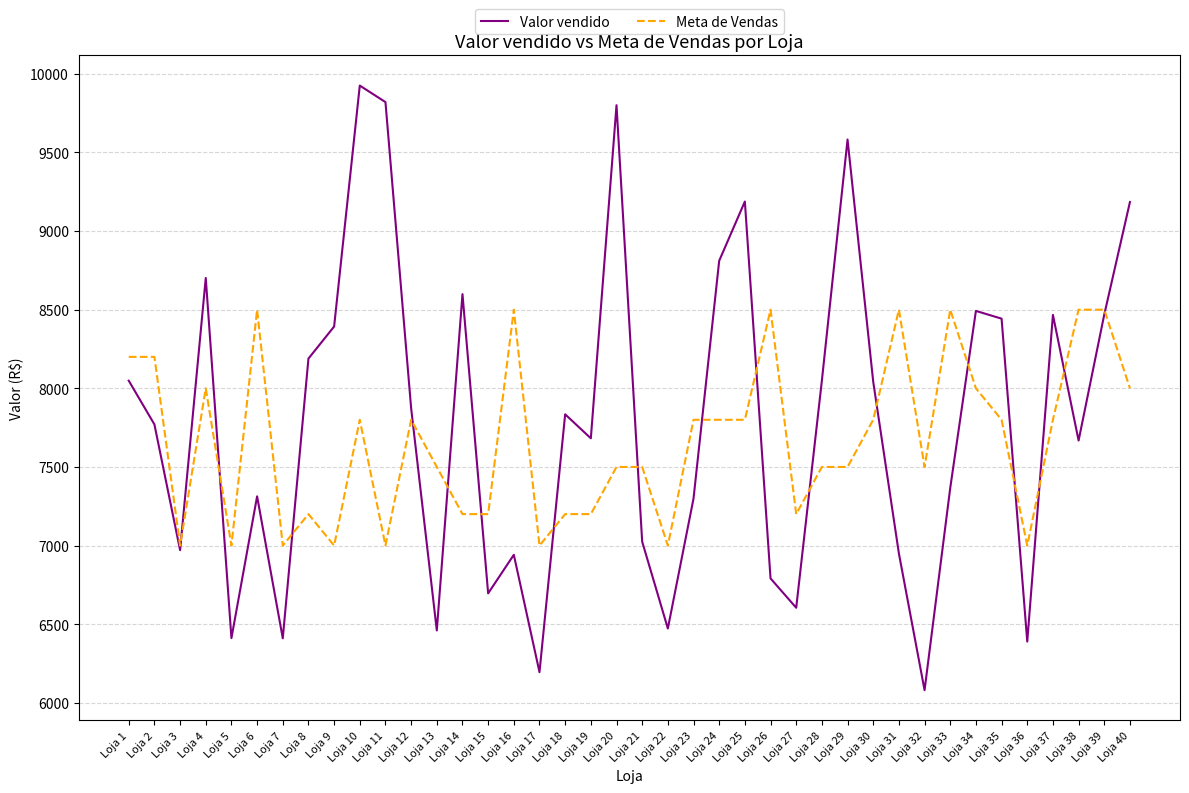

Between Loja 13 and Loja 23, which series saw the biggest shift?

Valor vendido